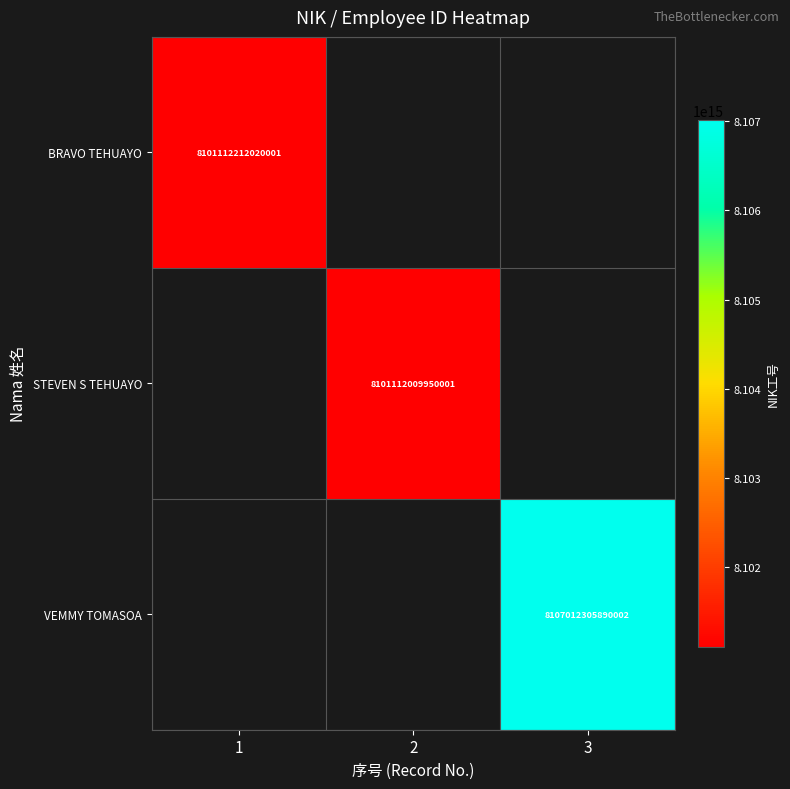

Is it true that VEMMY TOMASOA equals 8107012305890002 at 3?

True